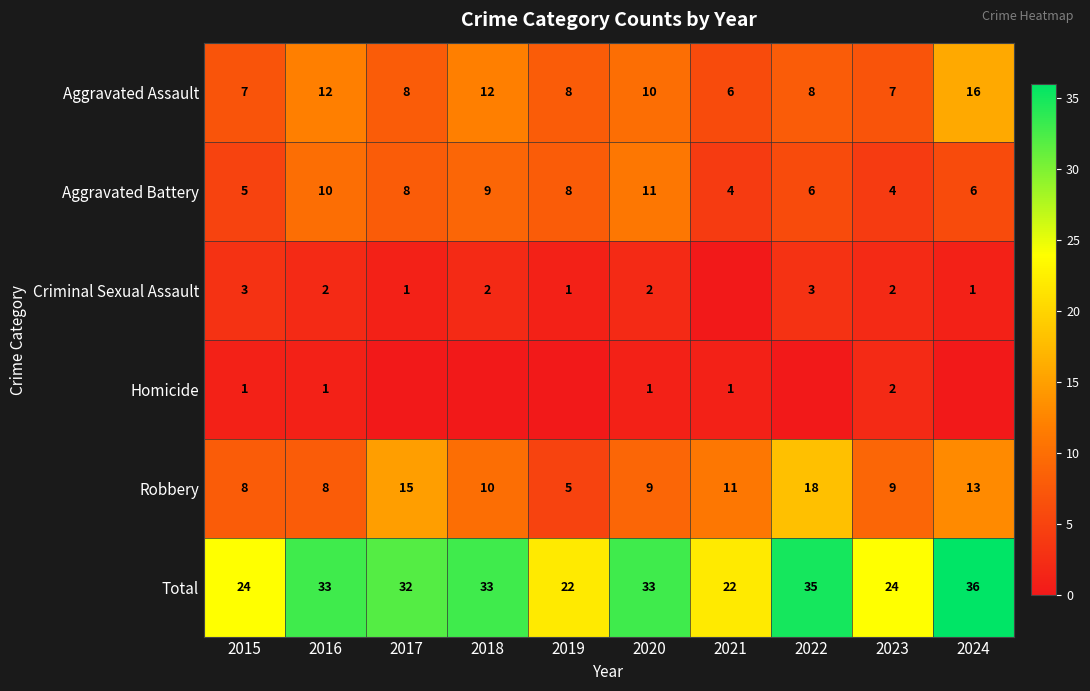

What is the spread (max minus min) of values at 2016?

32